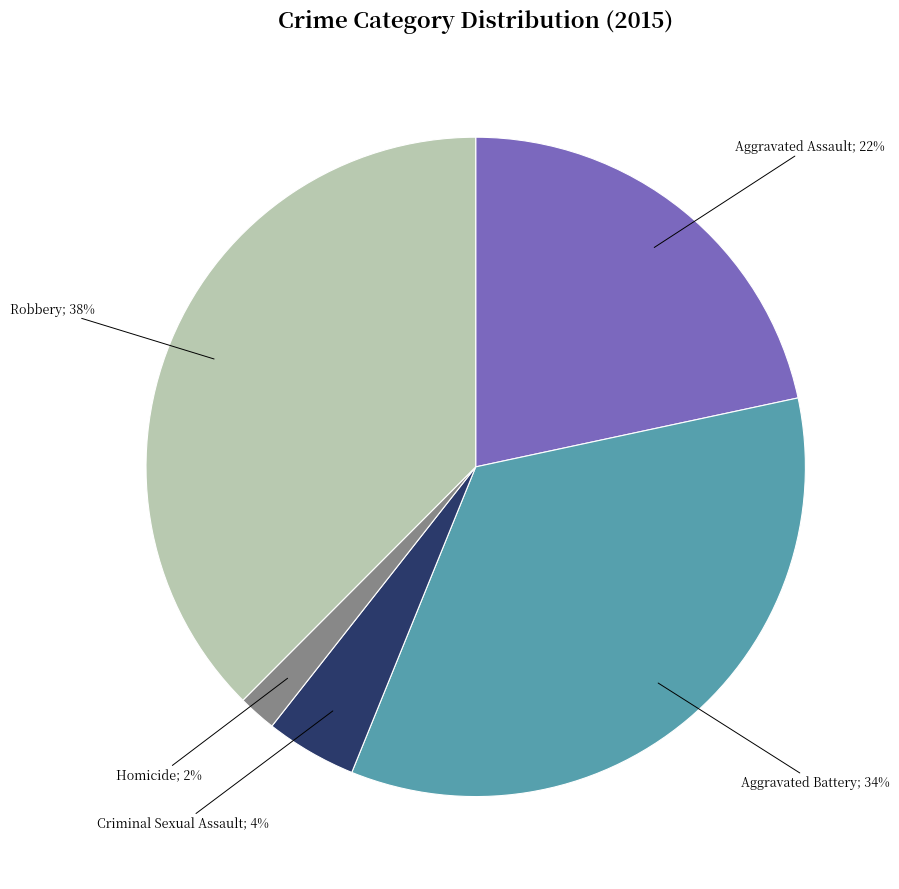

To the nearest percent, what is the average slice percentage?

20%